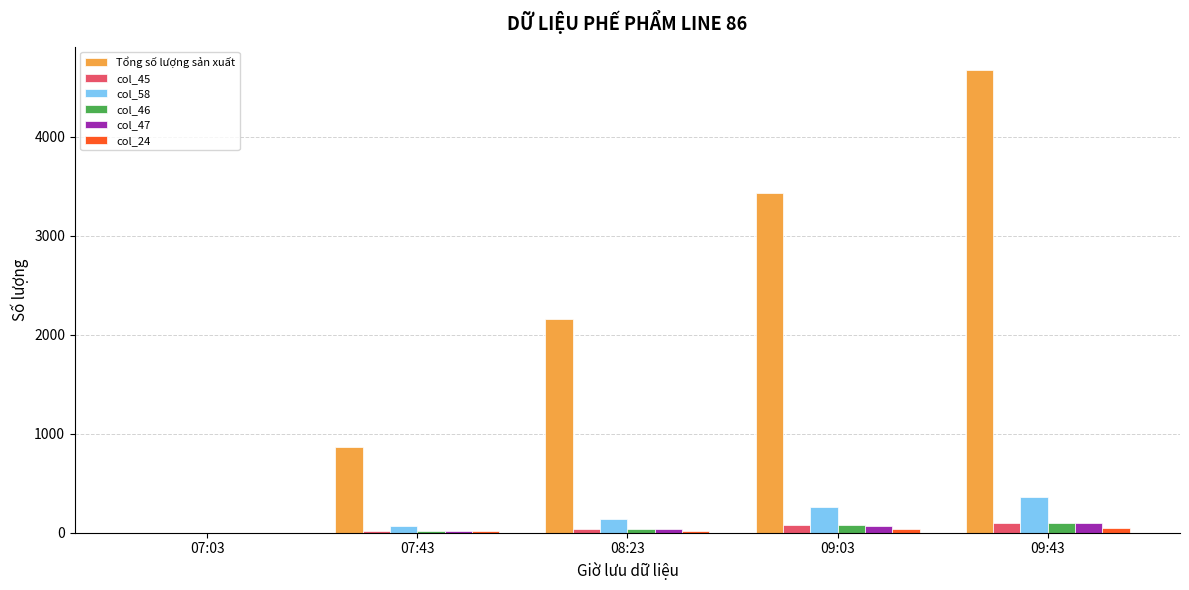

Between 07:43 and 09:03, which series saw the biggest shift?

Tổng số lượng sản xuất